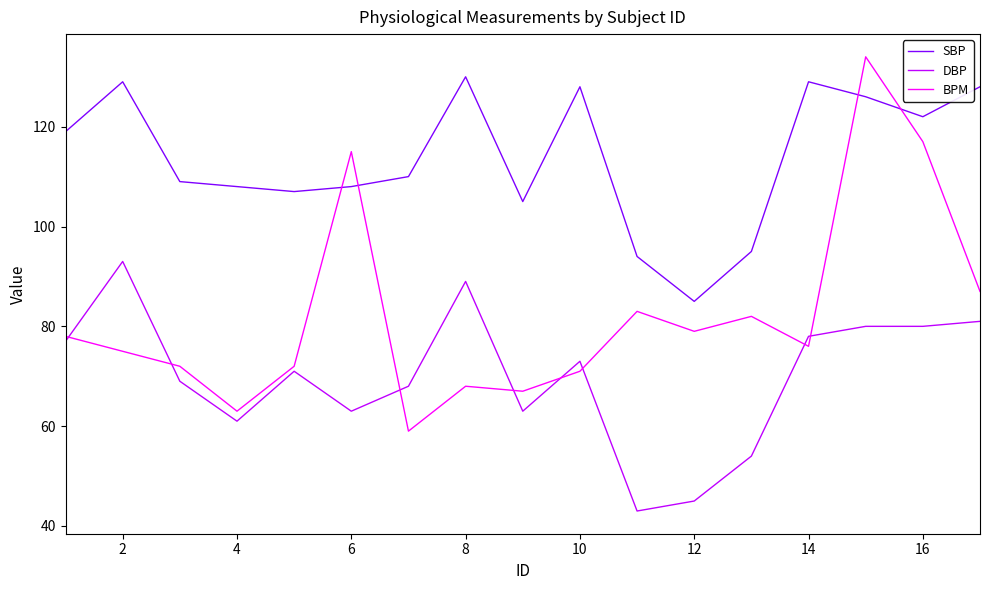

How many lines are shown in the chart?

3